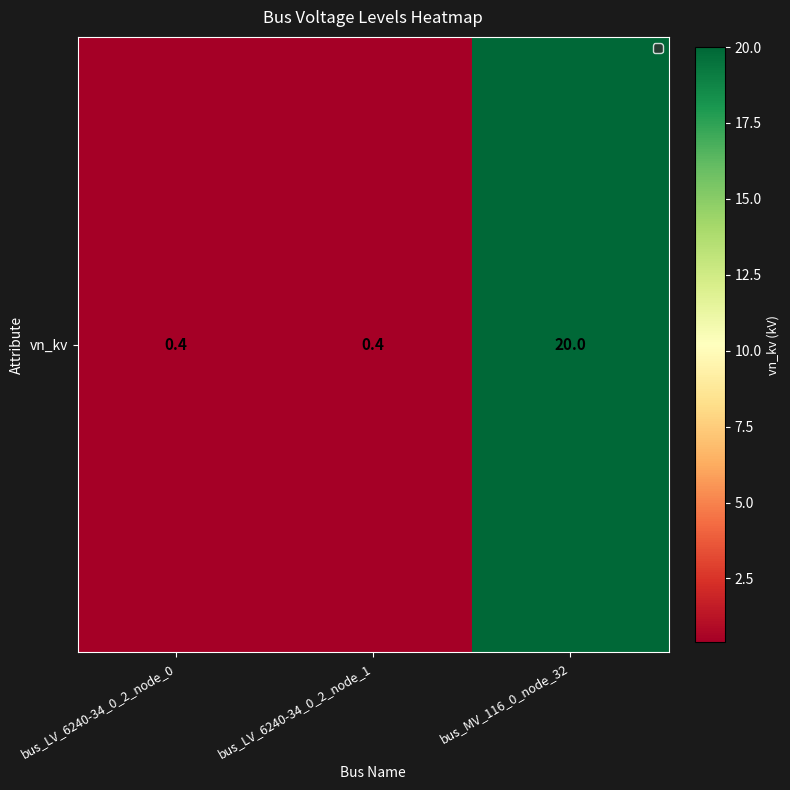

Rank the categories by value from highest to lowest.

bus_MV_116_0_node_32, bus_LV_6240-34_0_2_node_0, bus_LV_6240-34_0_2_node_1